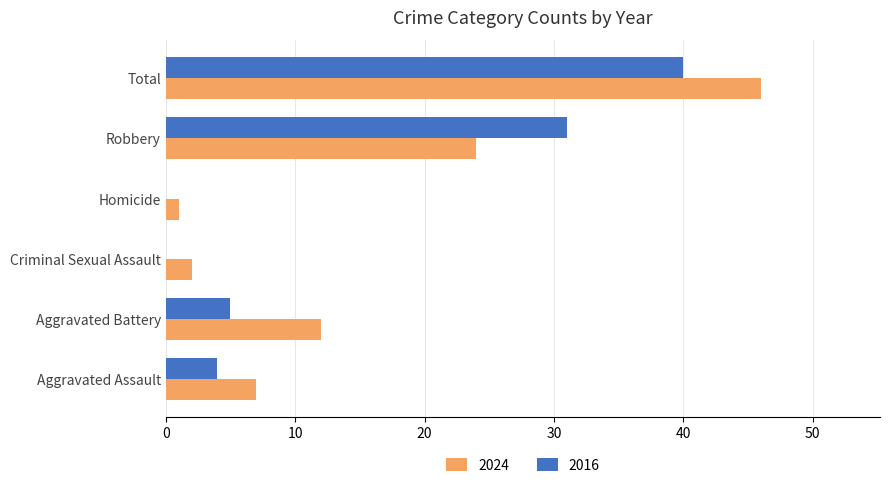

What is the maximum value for 2024?

46